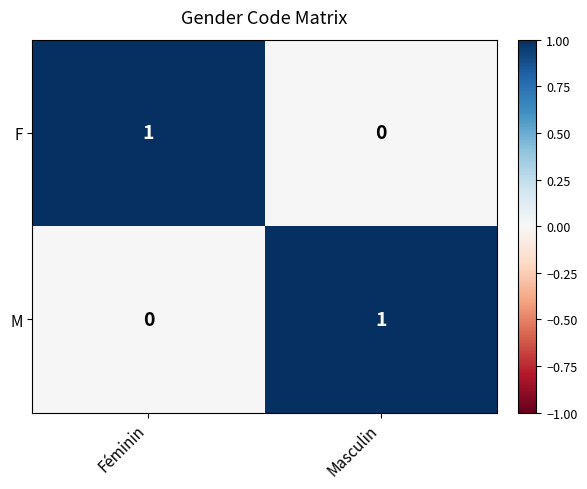

The value of F at Féminin is 0. True or false?

False